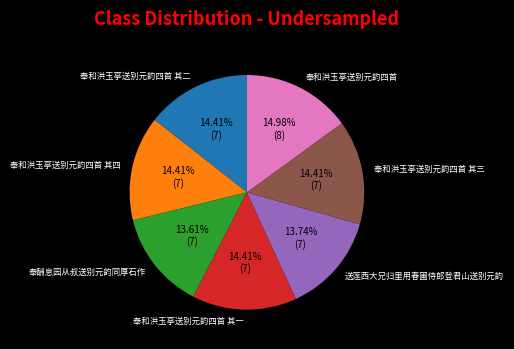

How much of the chart is everything except 奉和洪玉亭送别元韵四首?

85.0%